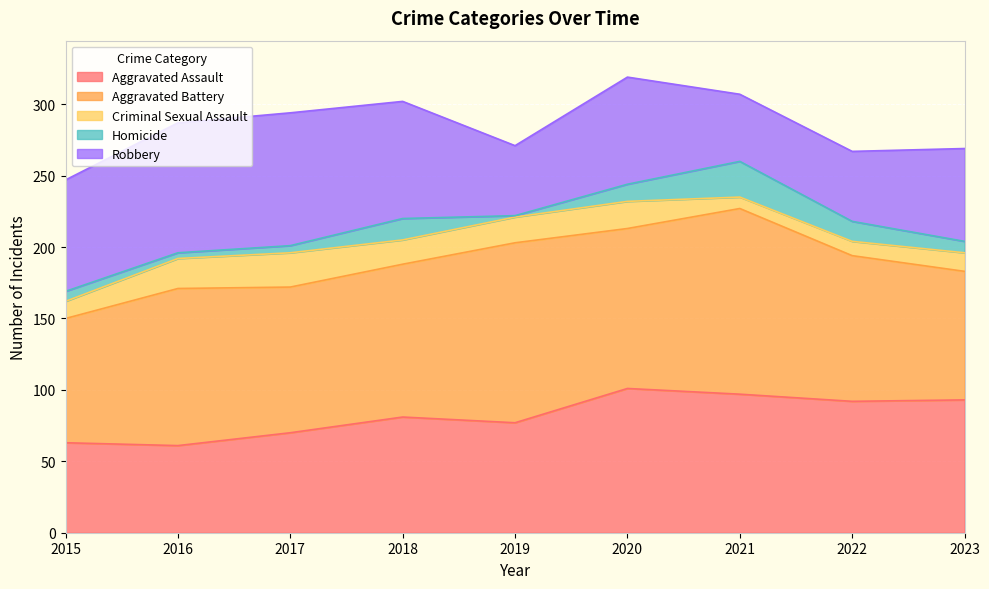

How many lines are shown in the chart?

5